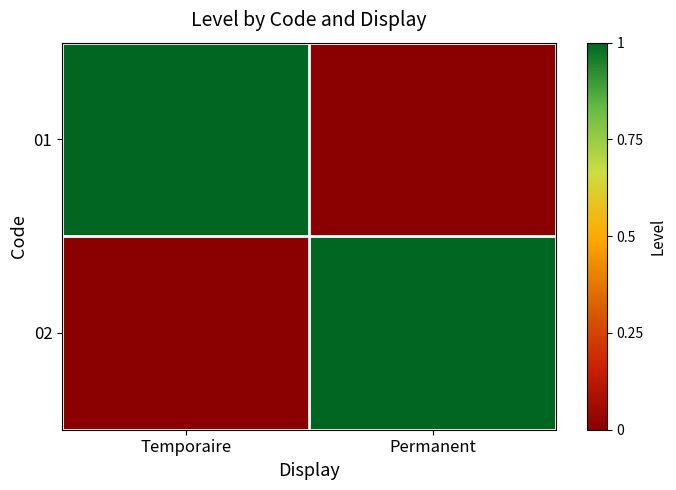

What is the maximum value shown in the chart?

1